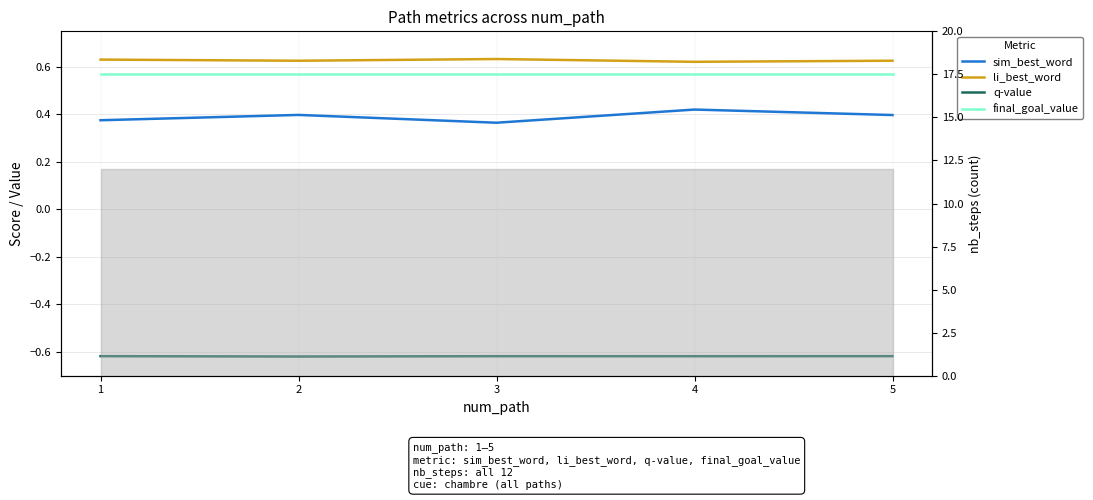

How many lines are shown in the chart?

4